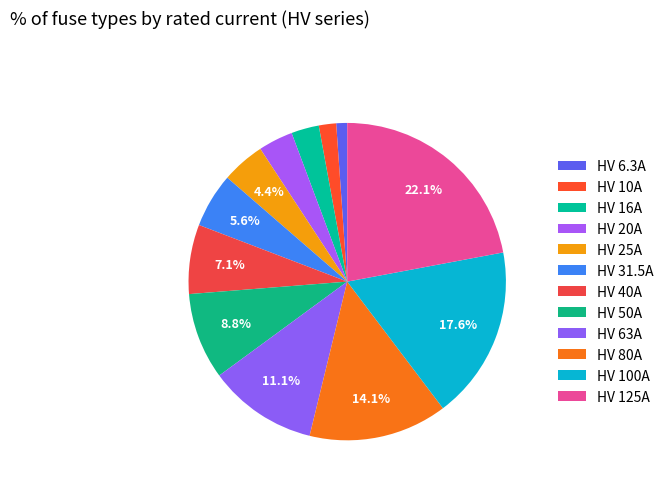

Is it true that HV 10A is 1% of the pie?

False